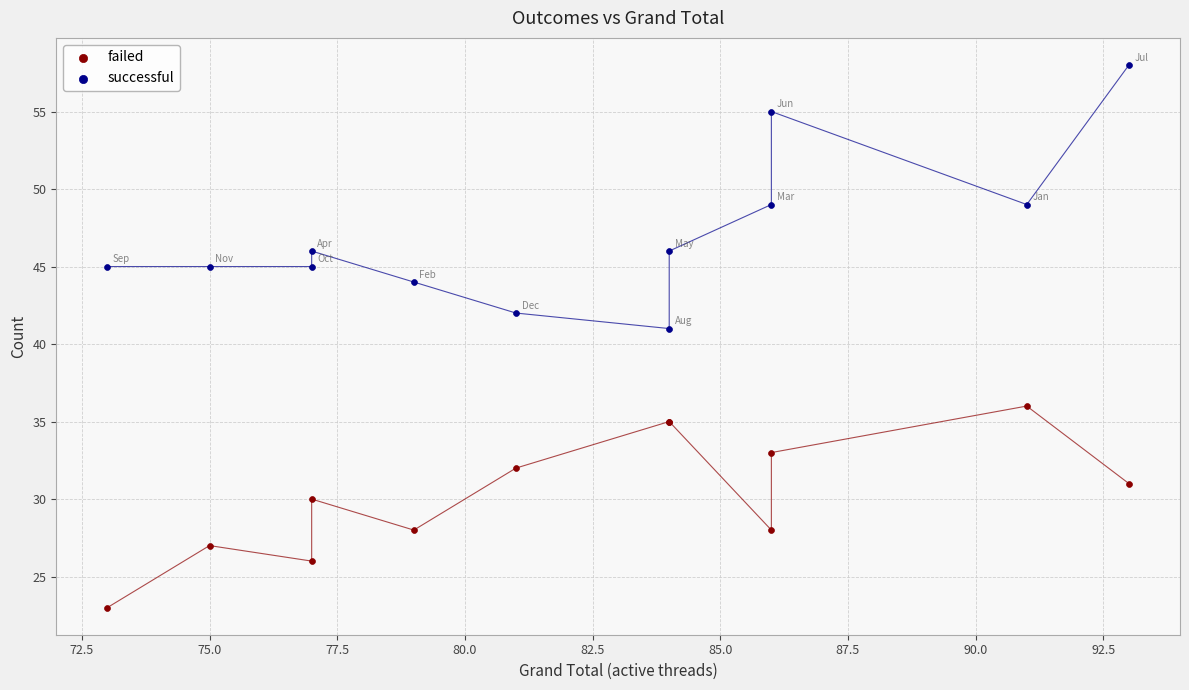

What is the X range (max minus min) for the scatter plot?

20